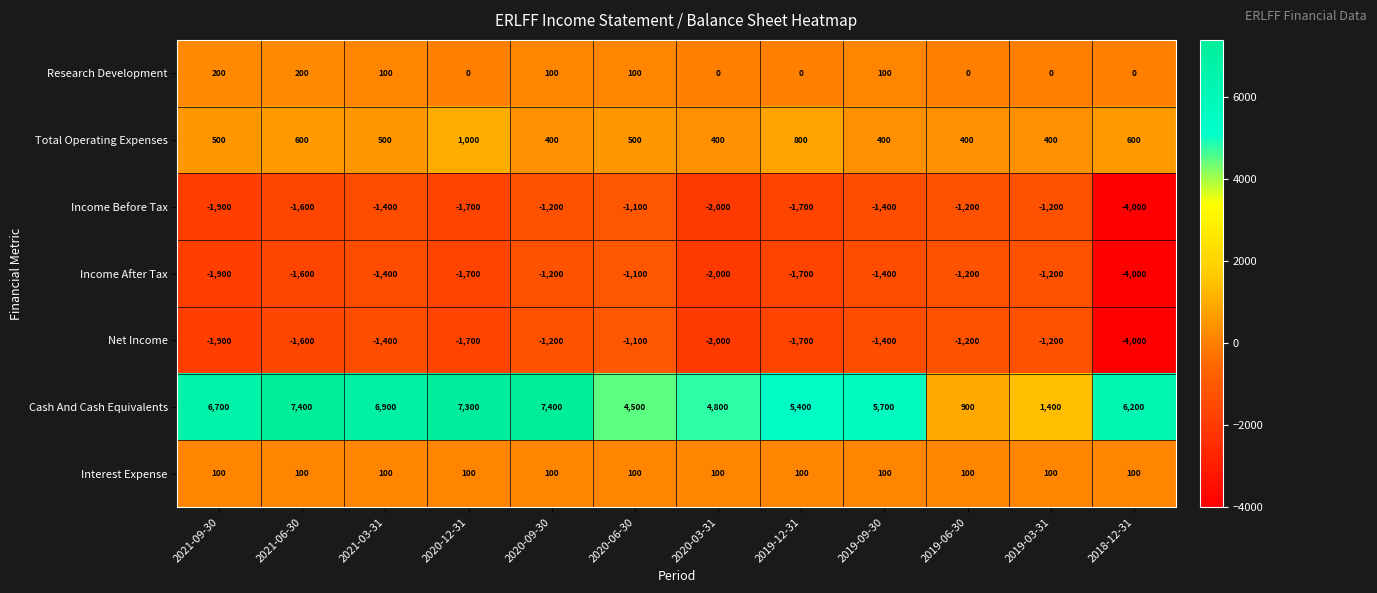

The value of Interest Expense at 2019-09-30 is 100. True or false?

True